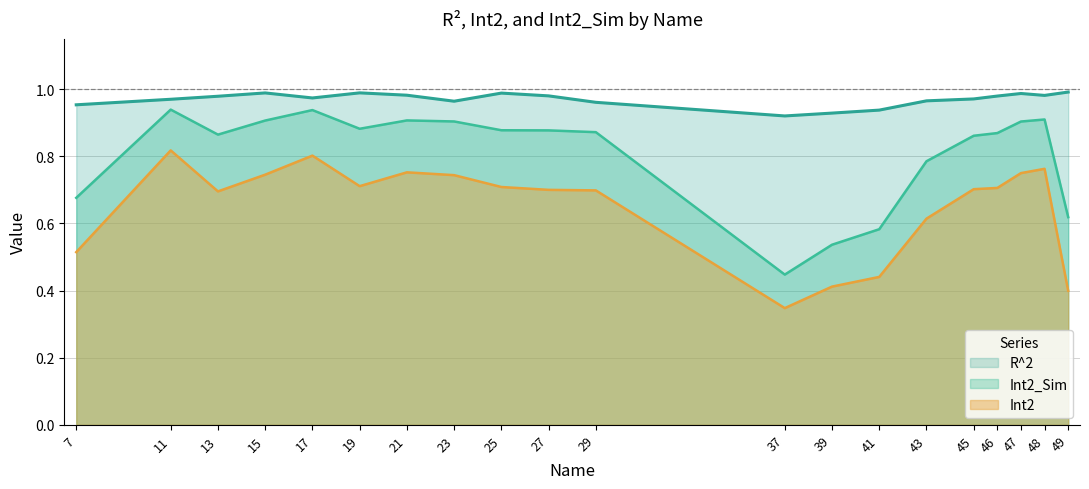

Does the chart display data point markers on the line(s)?

No